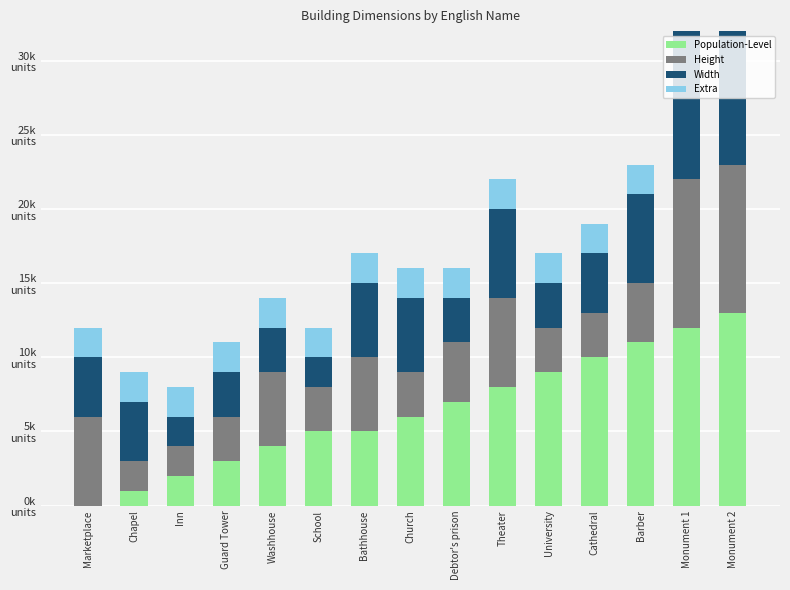

What is the sum of the Width values at Cathedral and Debtor's prison?

7